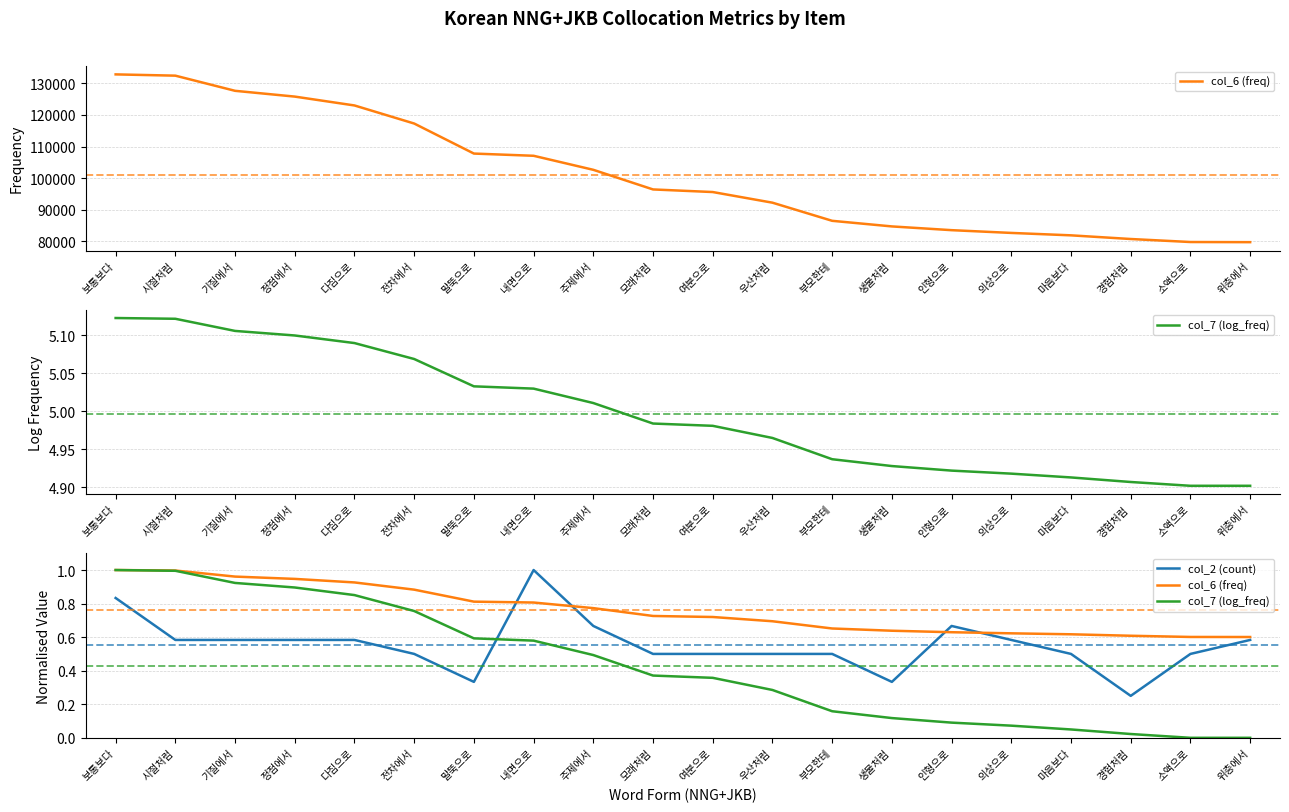

True or false: col_6 (freq) and col_7 (log_freq) intersect in this chart.

False